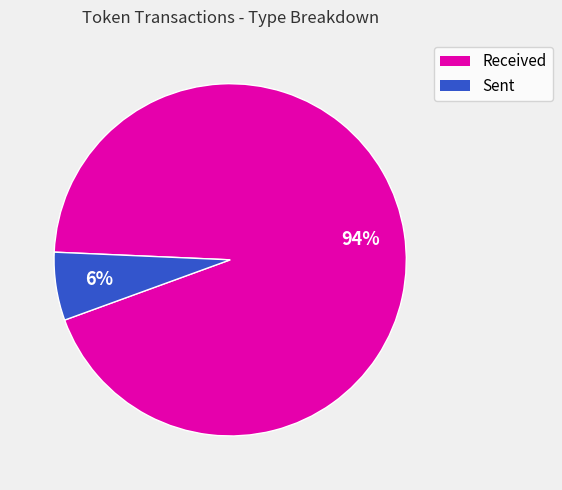

Is there any slice that represents more than half of the pie?

Yes